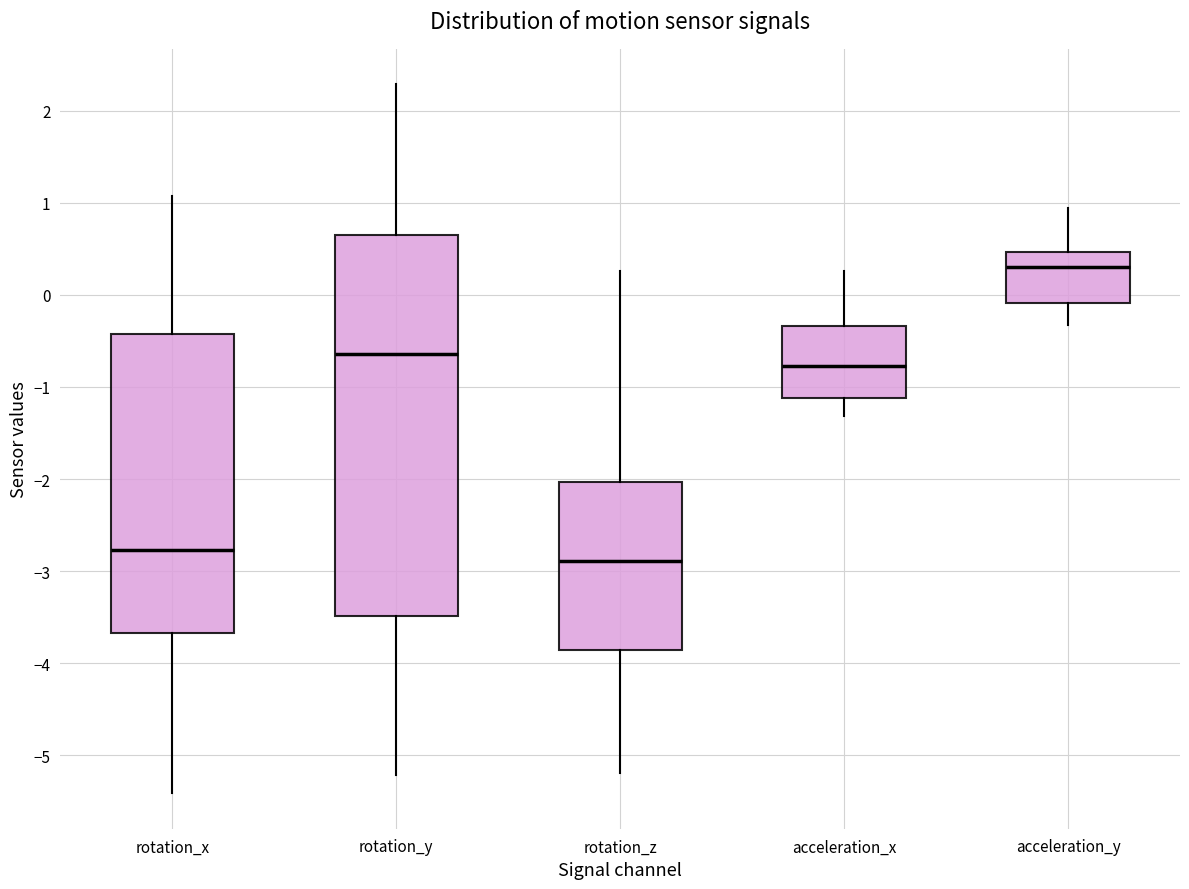

Which box has the highest median line?

acceleration_y